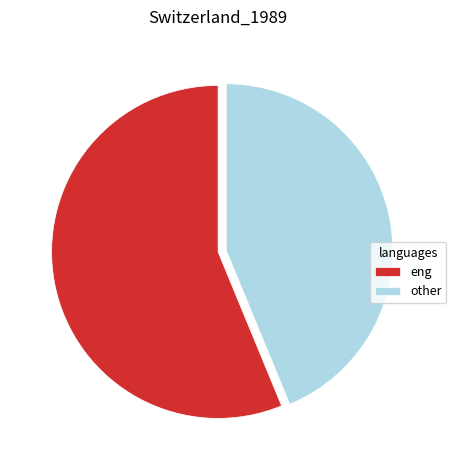

Which has a higher value, eng or other?

eng